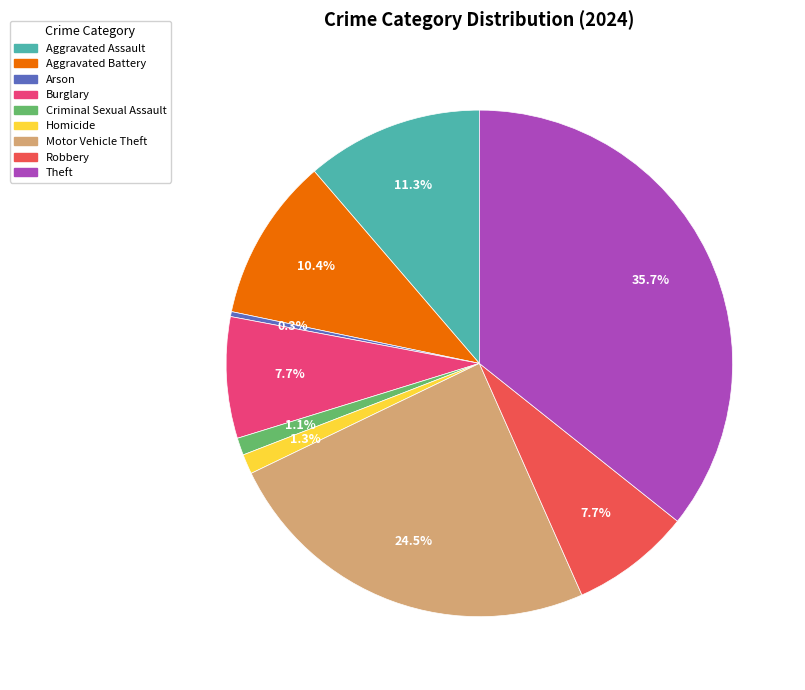

The Aggravated Battery slice represents 10% of the pie. True or false?

True